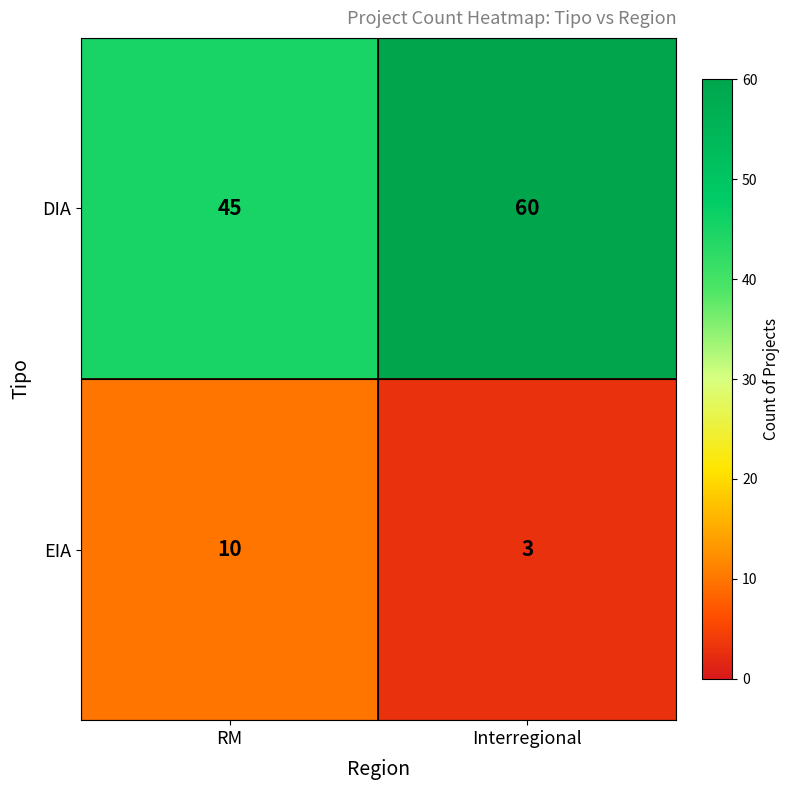

True or false: DIA has a value of 18 at RM.

False